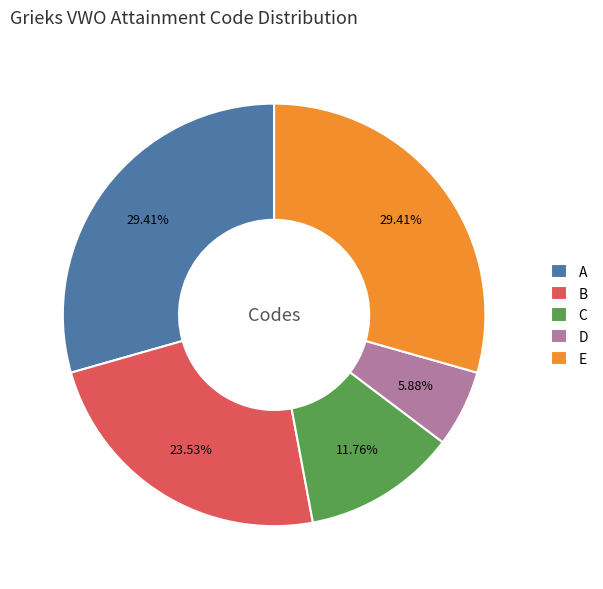

To the nearest percent, what is the combined percentage of C and A?

41%